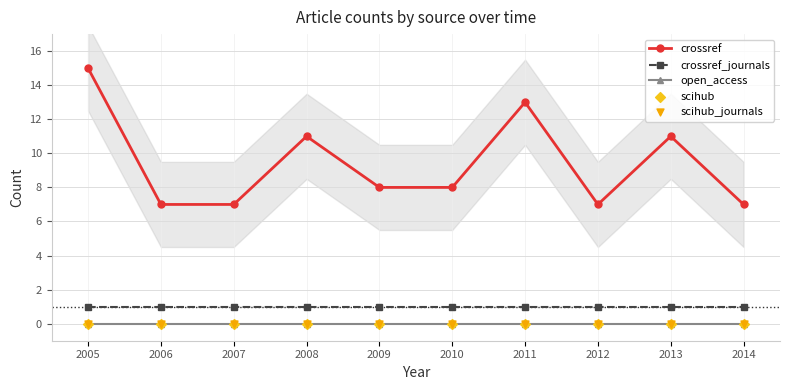

At how many categories does at least one series exceed 14?

1